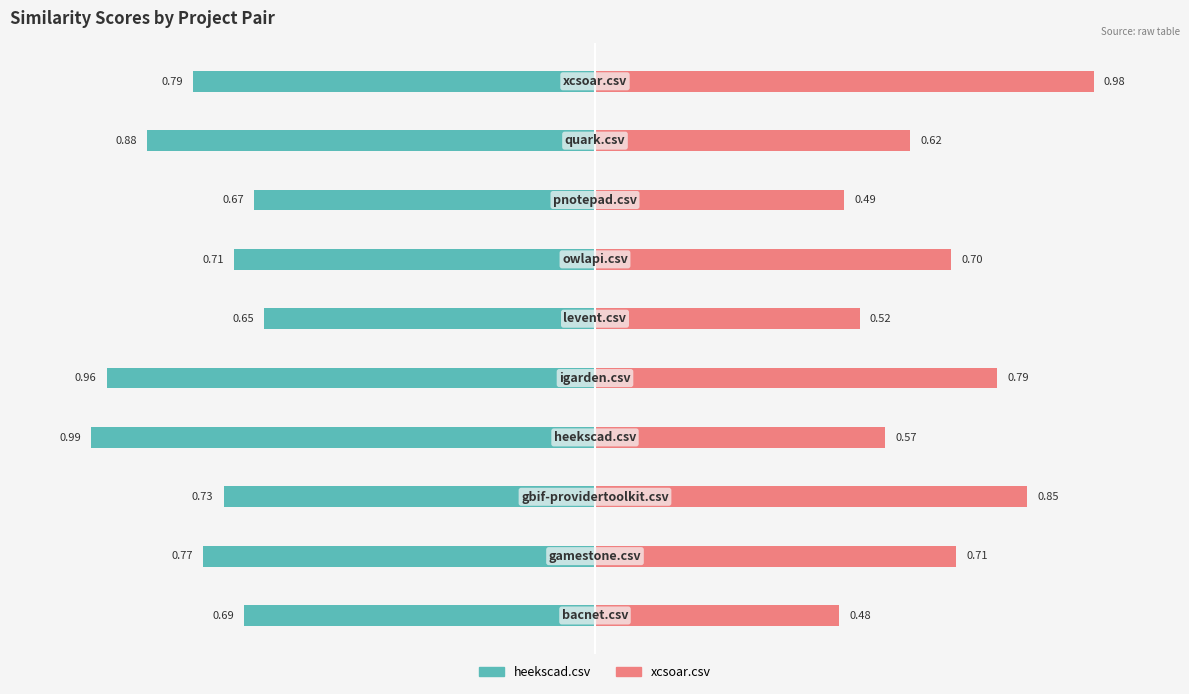

What is the difference between the maximum and minimum values in the xcsoar.csv series?

0.5